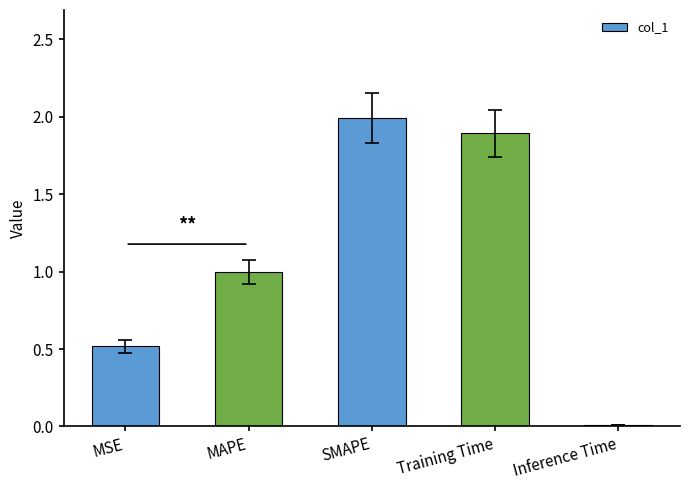

Rank the categories by value from highest to lowest.

SMAPE, Training Time, MAPE, MSE, Inference Time